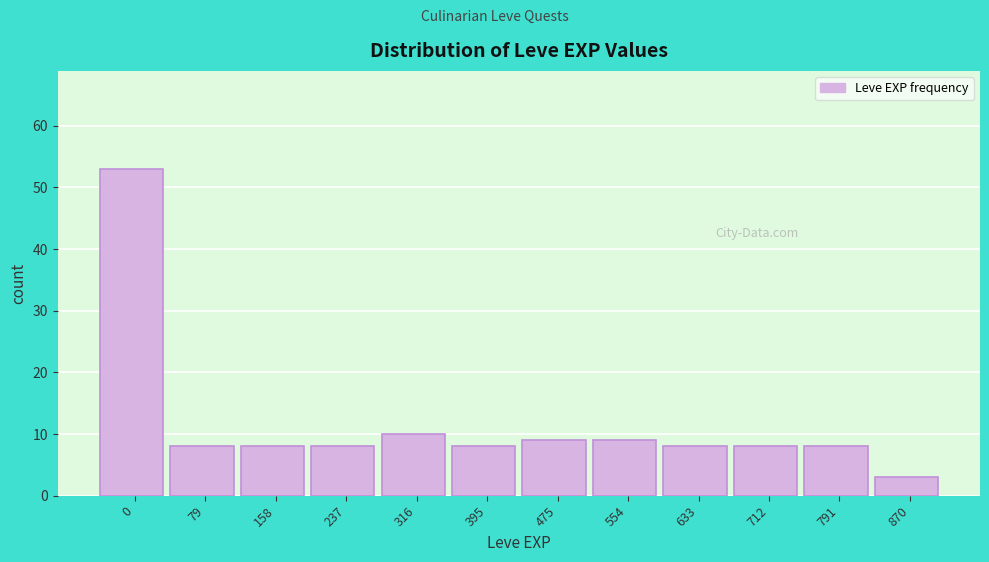

Reading left to right, list all the values displayed in this chart.

53	8	8	8	10	8	9	9	8	8	8	3